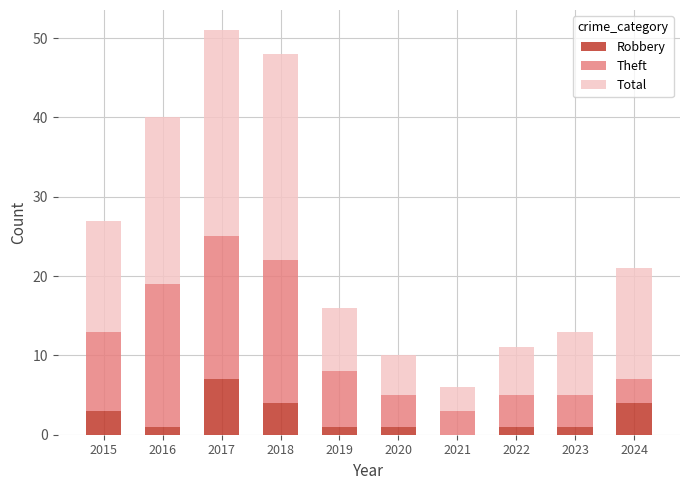

What is the total value across all series at 2024?

21